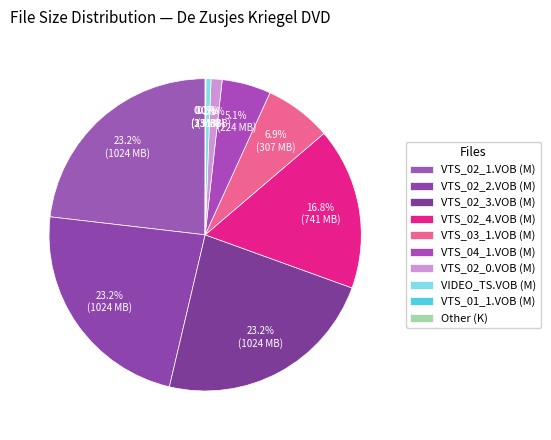

Which slice is the largest?

VTS_02_1.VOB (M)